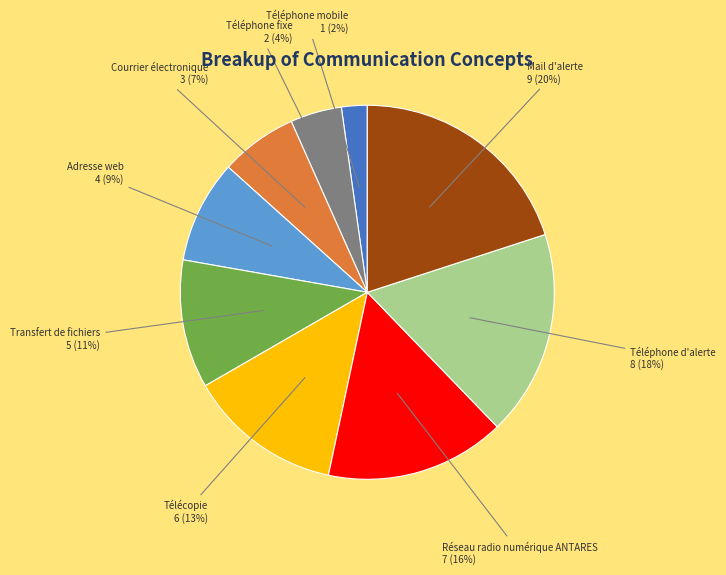

To the nearest percent, what is the average slice percentage?

11%